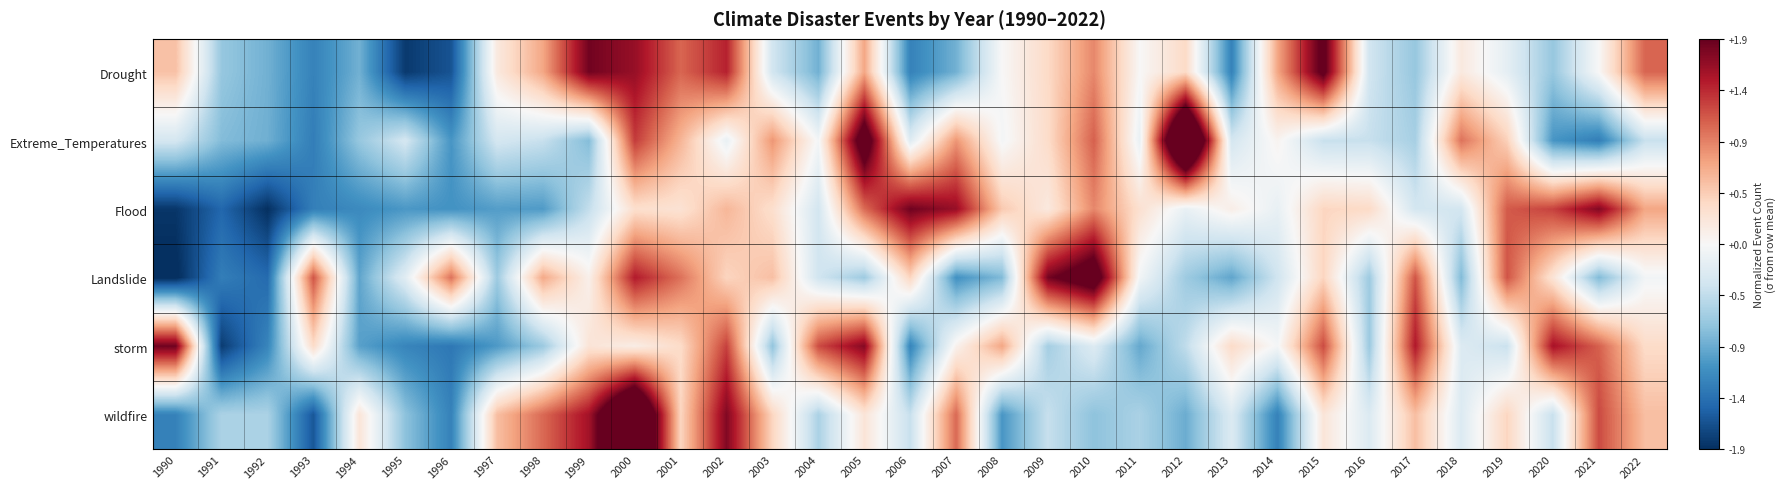

Reading left to right, extract all data points from this chart.

Drought: 1990=0.5	1991=-0.7	1992=-0.9	1993=-1.3	1994=-0.9	1995=-1.8	1996=-1.6	1997=0.2	1998=0.7	1999=1.8	2000=1.6	2001=1.1	2002=1.4	2003=-0.4	2004=-0.9	2005=0.7	2006=-1.3	2007=-0.9	2008=0.0	2009=0.4	2010=0.9	2011=0.0	2012=0.4	2013=-1.3	2014=0.7	2015=2.0	2016=-0.4	2017=-0.7	2018=0.2	2019=-0.2	2020=-0.7	2021=0.0	2022=1.1
Extreme_Temperatures: 1990=-0.3	1991=-0.8	1992=-0.9	1993=-1.3	1994=-0.7	1995=-0.3	1996=-1.1	1997=-0.3	1998=-0.4	1999=-0.8	2000=1.3	2001=0.6	2002=-0.1	2003=0.8	2004=-0.0	2005=2.3	2006=-0.2	2007=0.8	2008=-0.0	2009=0.3	2010=1.1	2011=-0.1	2012=3.4	2013=-0.3	2014=0.1	2015=-0.4	2016=-0.4	2017=-0.6	2018=1.0	2019=0.4	2020=-1.1	2021=-1.3	2022=-0.4
Flood: 1990=-1.8	1991=-1.5	1992=-1.9	1993=-1.3	1994=-1.2	1995=-1.1	1996=-1.1	1997=-1.0	1998=-1.1	1999=-0.4	2000=0.3	2001=0.3	2002=0.6	2003=0.3	2004=-0.3	2005=1.1	2006=1.8	2007=1.6	2008=0.5	2009=0.2	2010=0.9	2011=0.3	2012=-0.1	2013=0.1	2014=-0.1	2015=0.4	2016=0.4	2017=-0.3	2018=-0.3	2019=1.1	2020=1.3	2021=1.7	2022=0.7
Landslide: 1990=-1.9	1991=-1.3	1992=-1.4	1993=1.2	1994=-1.0	1995=-0.2	1996=1.0	1997=-0.7	1998=0.7	1999=0.1	2000=1.5	2001=1.0	2002=0.4	2003=0.6	2004=-0.4	2005=-0.7	2006=0.4	2007=-1.1	2008=-0.8	2009=1.8	2010=2.3	2011=-0.1	2012=-0.7	2013=-1.0	2014=-0.4	2015=0.4	2016=-0.7	2017=1.2	2018=-0.8	2019=1.2	2020=0.3	2021=-0.8	2022=-0.1
storm: 1990=1.8	1991=-1.8	1992=-1.2	1993=0.4	1994=-1.0	1995=-1.2	1996=-1.3	1997=-1.1	1998=-0.7	1999=0.2	2000=0.1	2001=0.4	2002=1.3	2003=-0.7	2004=1.2	2005=1.7	2006=-1.2	2007=0.1	2008=0.7	2009=-0.6	2010=-0.3	2011=-1.0	2012=-0.5	2013=0.4	2014=-0.0	2015=1.2	2016=-0.7	2017=1.5	2018=-0.3	2019=-0.4	2020=1.6	2021=1.1	2022=0.4
wildfire: 1990=-1.3	1991=-0.6	1992=-0.6	1993=-1.6	1994=0.2	1995=-0.8	1996=-1.3	1997=0.6	1998=1.1	1999=1.6	2000=3.1	2001=0.4	2002=1.7	2003=0.4	2004=-0.6	2005=0.2	2006=-0.4	2007=1.1	2008=-1.1	2009=-0.4	2010=-0.8	2011=-0.6	2012=-0.9	2013=-0.3	2014=-1.3	2015=0.2	2016=-0.3	2017=0.6	2018=-0.3	2019=0.4	2020=-0.4	2021=1.2	2022=0.6